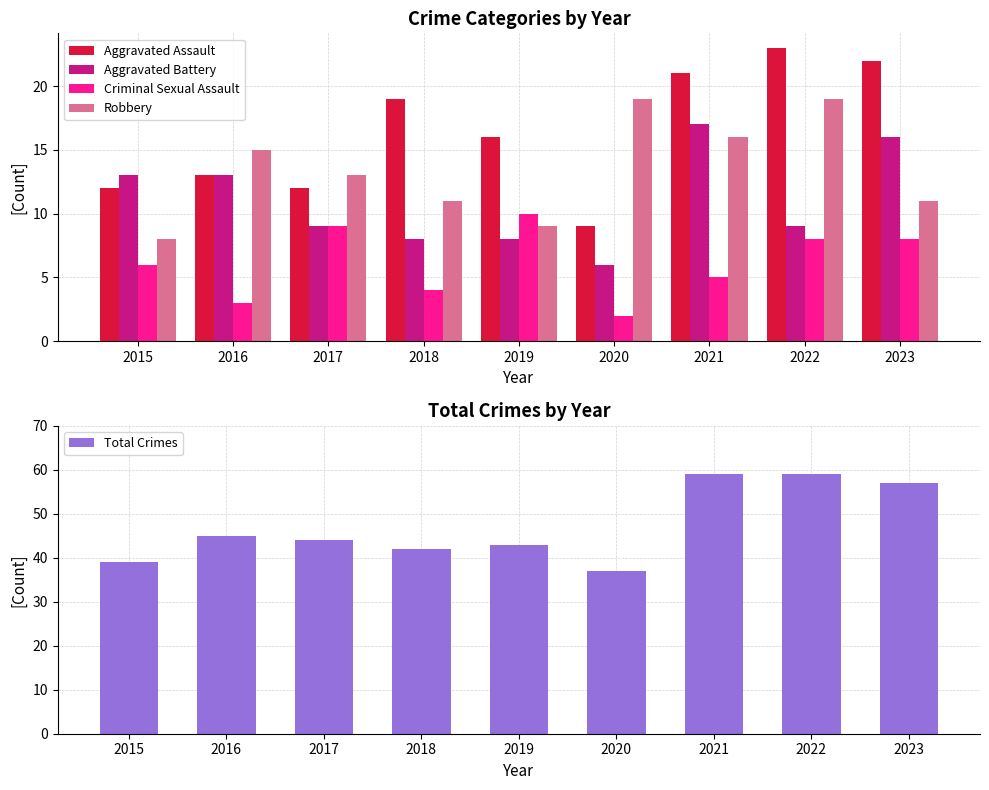

Is it true that Criminal Sexual Assault equals 4 at 2018?

True